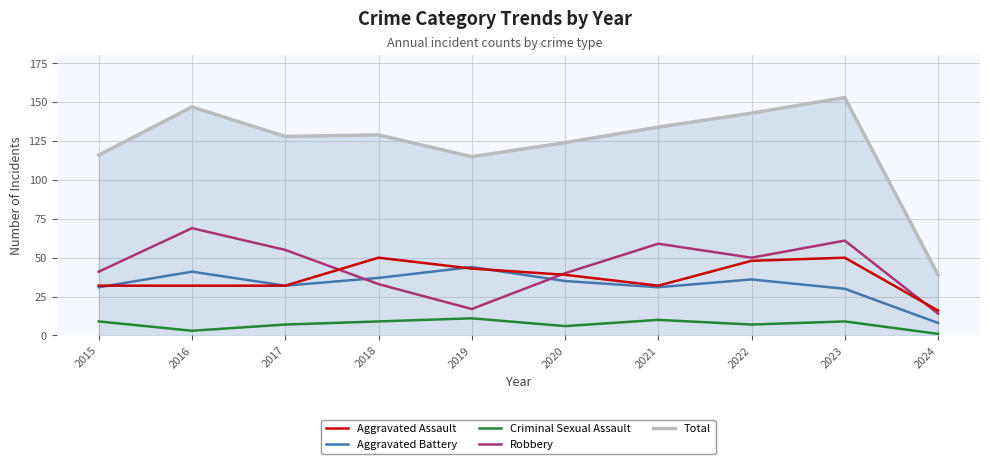

What is the difference between the maximum and minimum values in the Total series?

114